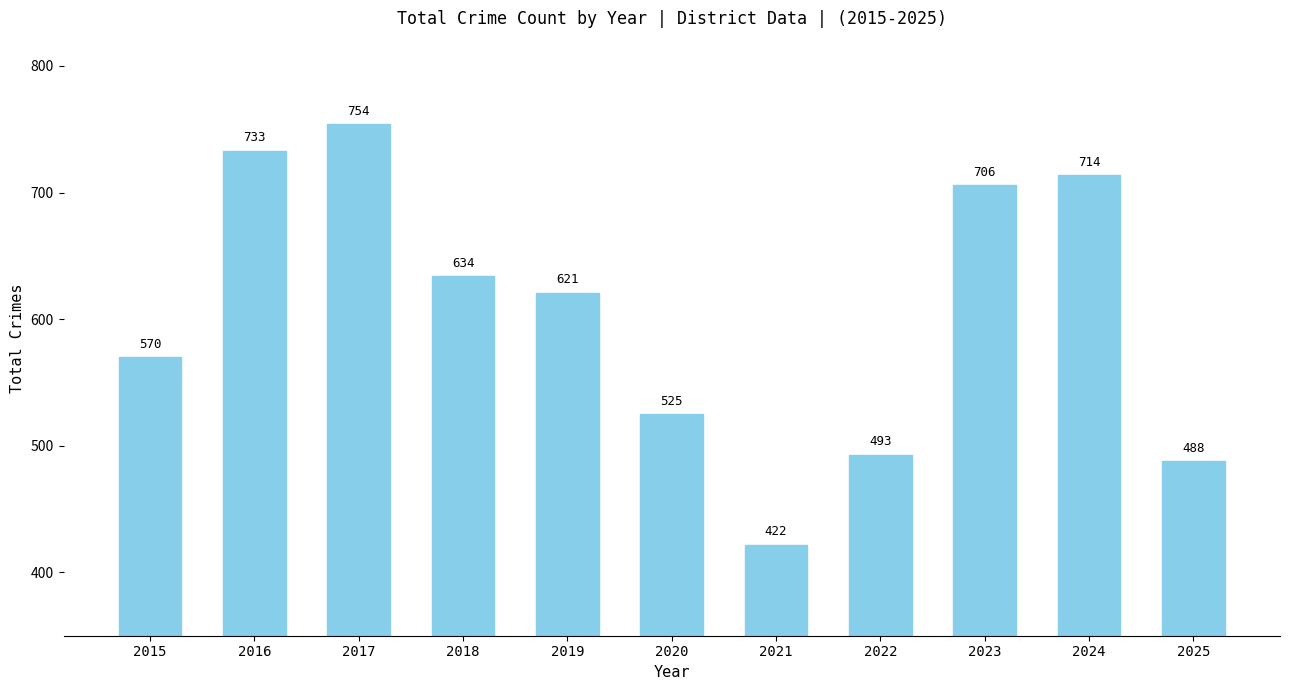

Reading right to left, transcribe all the data shown in this chart.

488	714	706	493	422	525	621	634	754	733	570